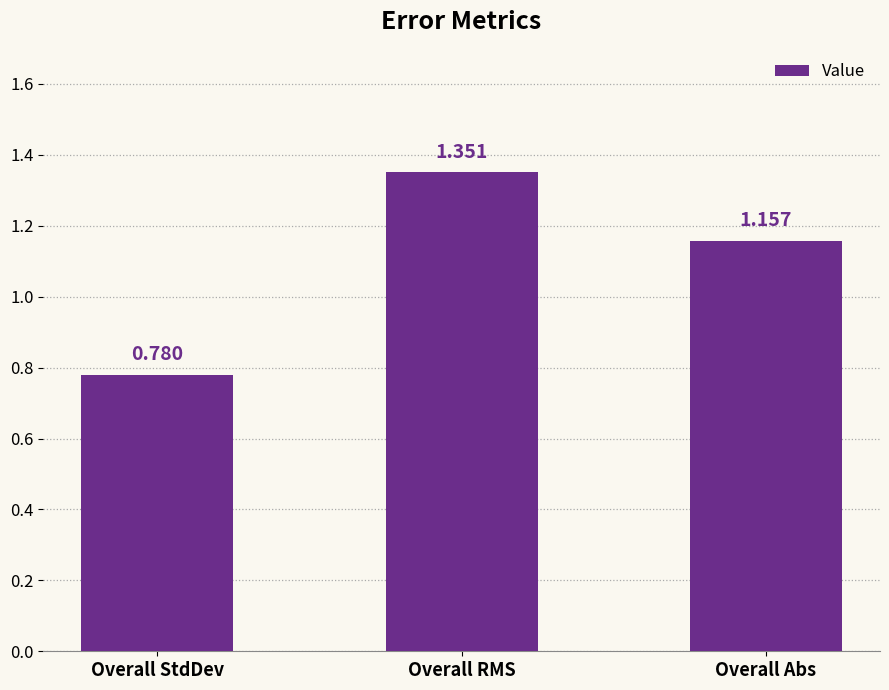

At which label does the data first exceed 1?

Overall RMS